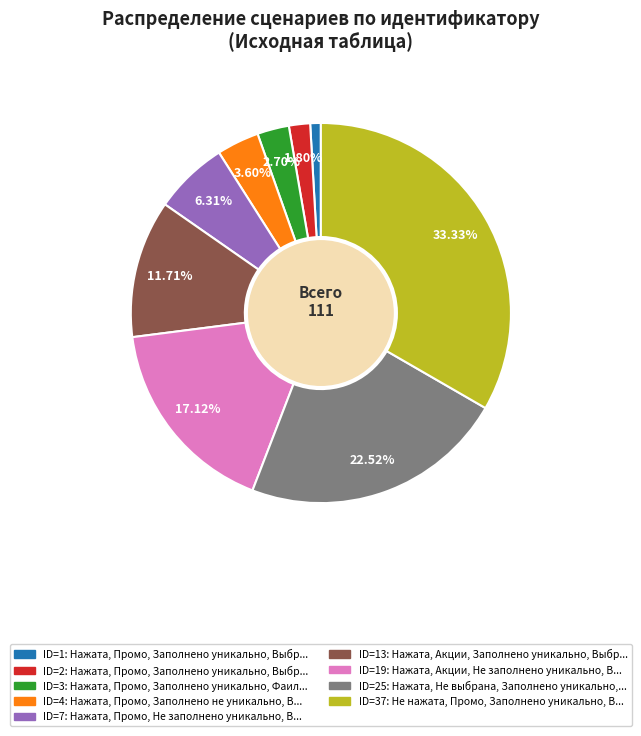

Is there a majority slice in this chart?

No